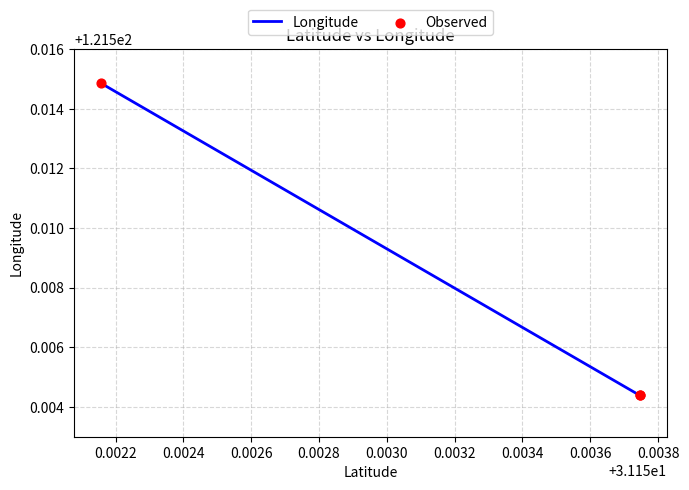

Is the value of Observed at 0.0020 greater than the value of Longitude at 0.0022?

No